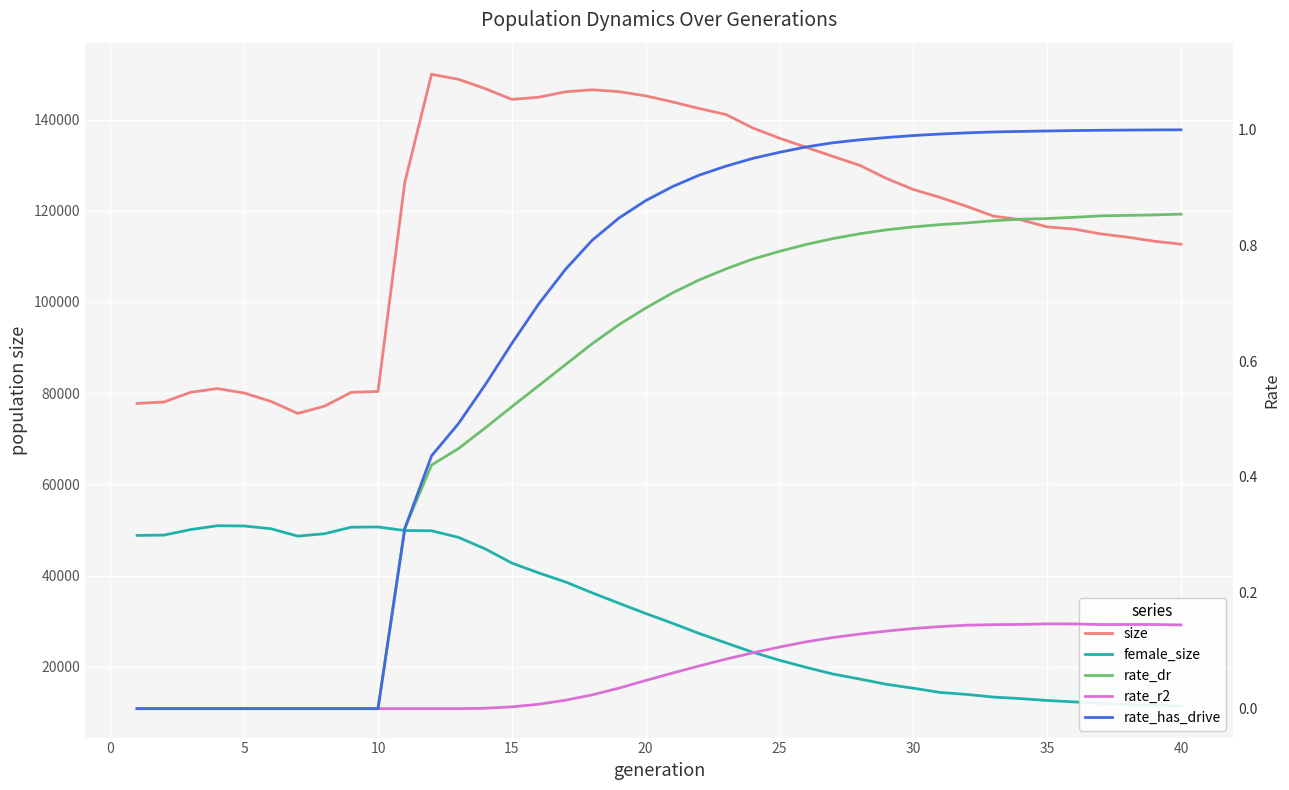

Is this an area chart (filled region under the line)?

No